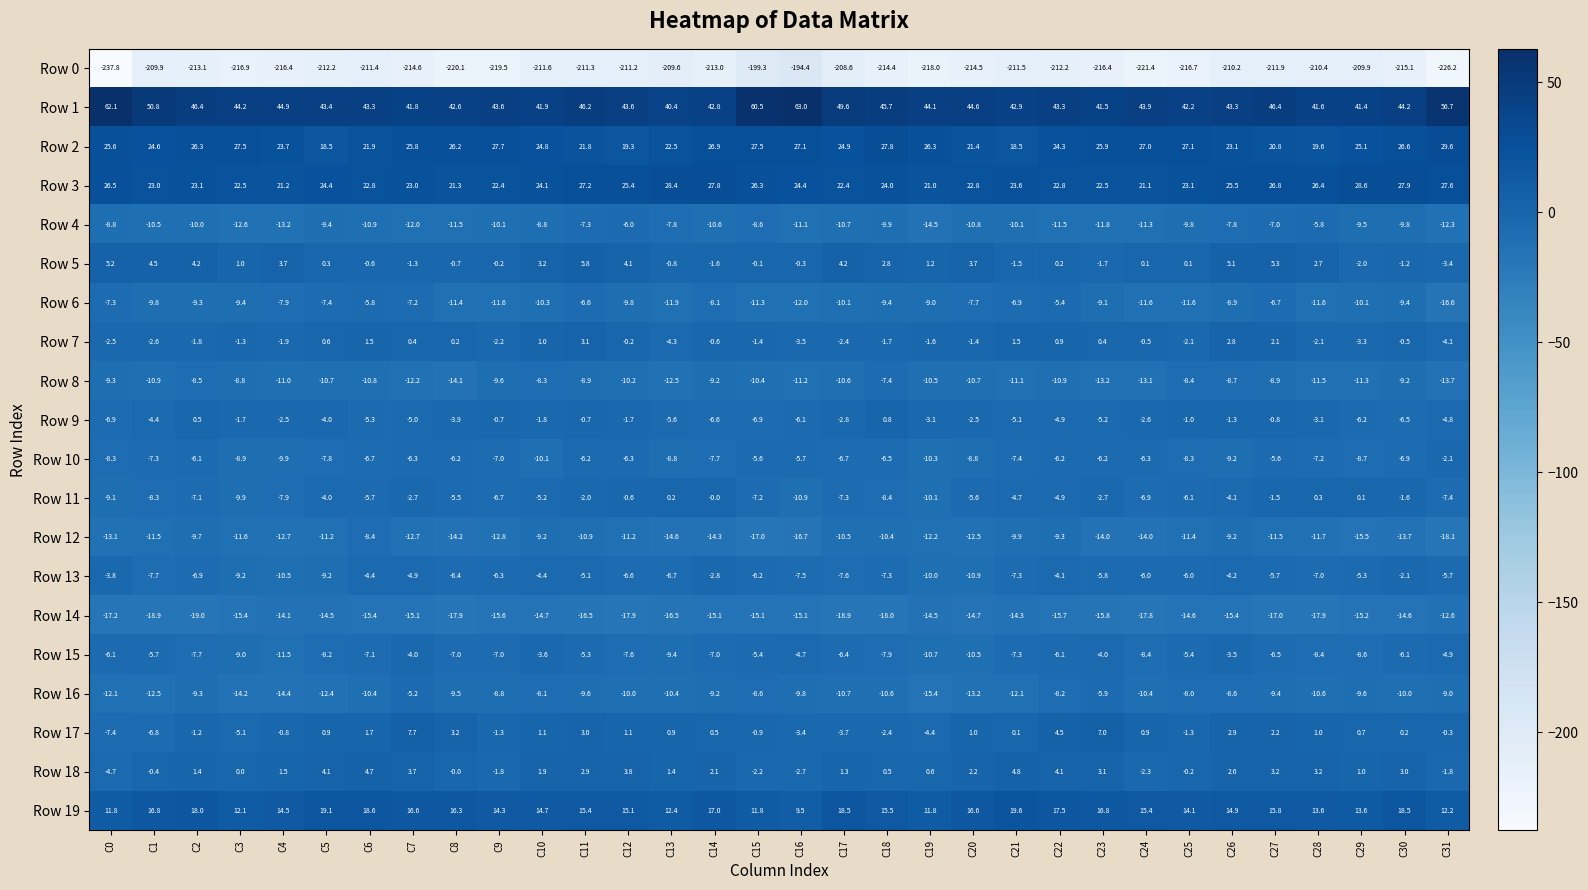

The Row 2 series shows 7.9 at C13. True or false?

False